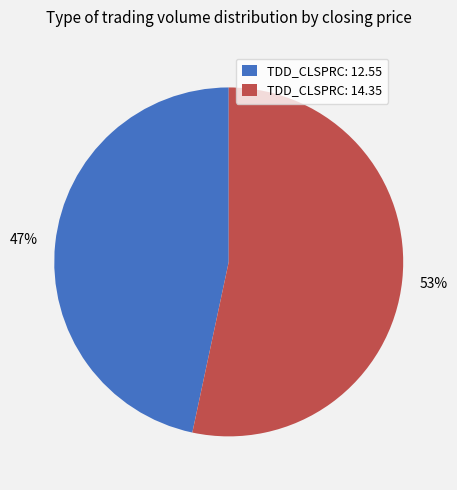

Is there any slice that represents more than half of the pie?

Yes